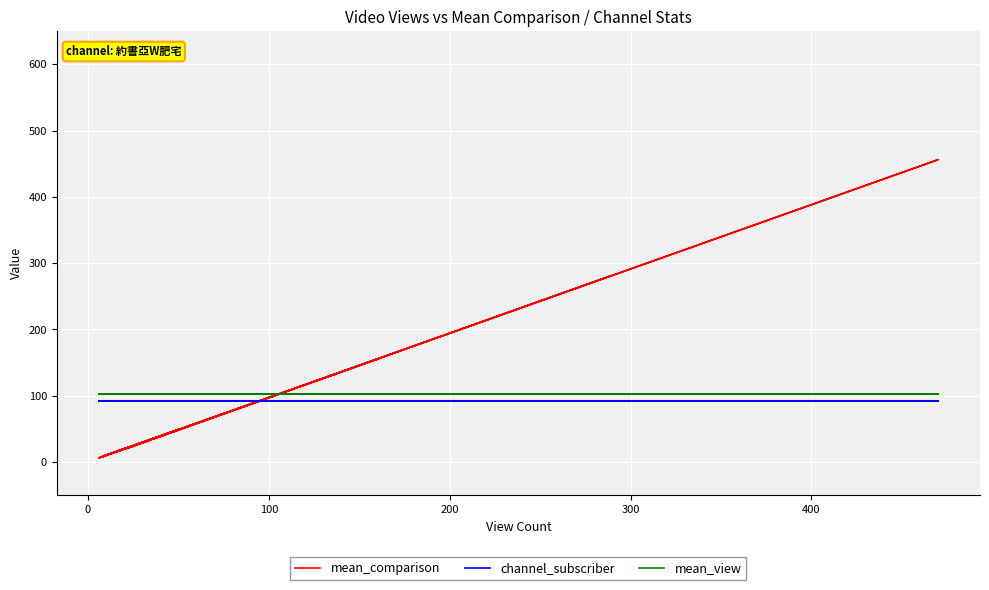

The channel_subscriber series shows 92 at 100. True or false?

True